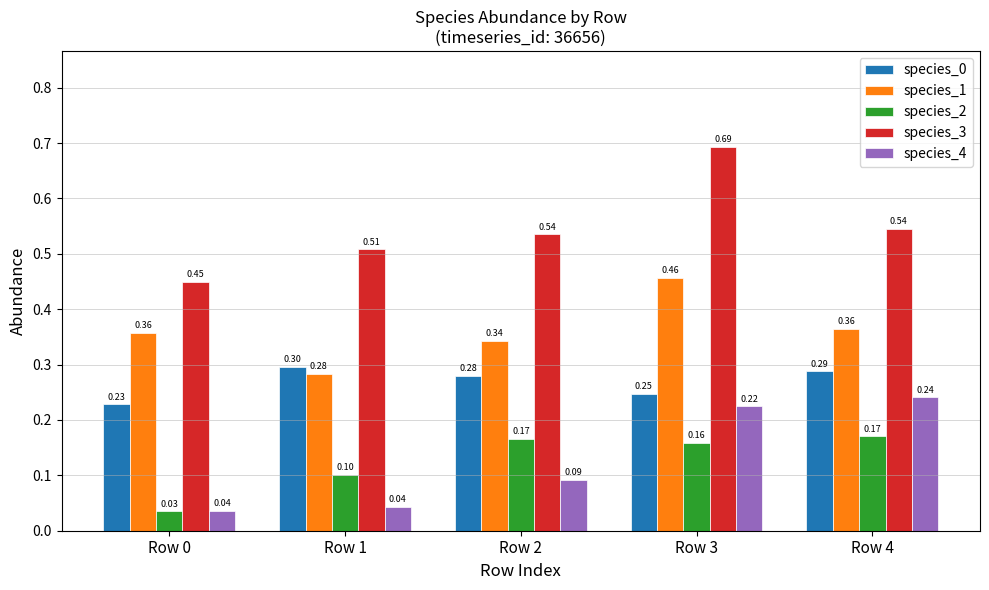

How many data points does each series have?

5